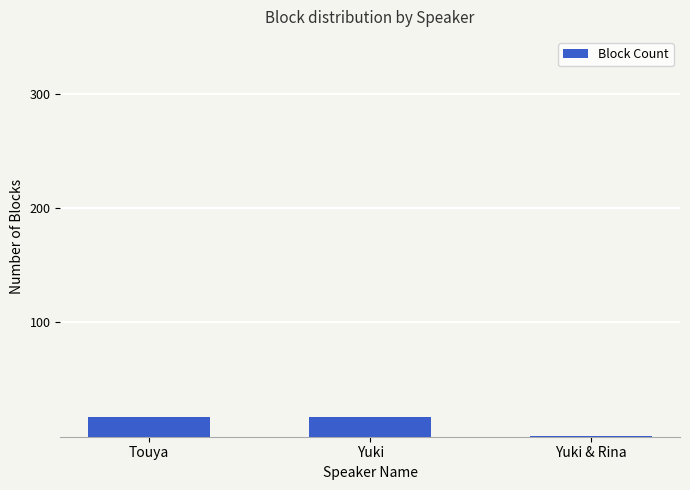

What is the difference between the values at Touya and Yuki & Rina?

16